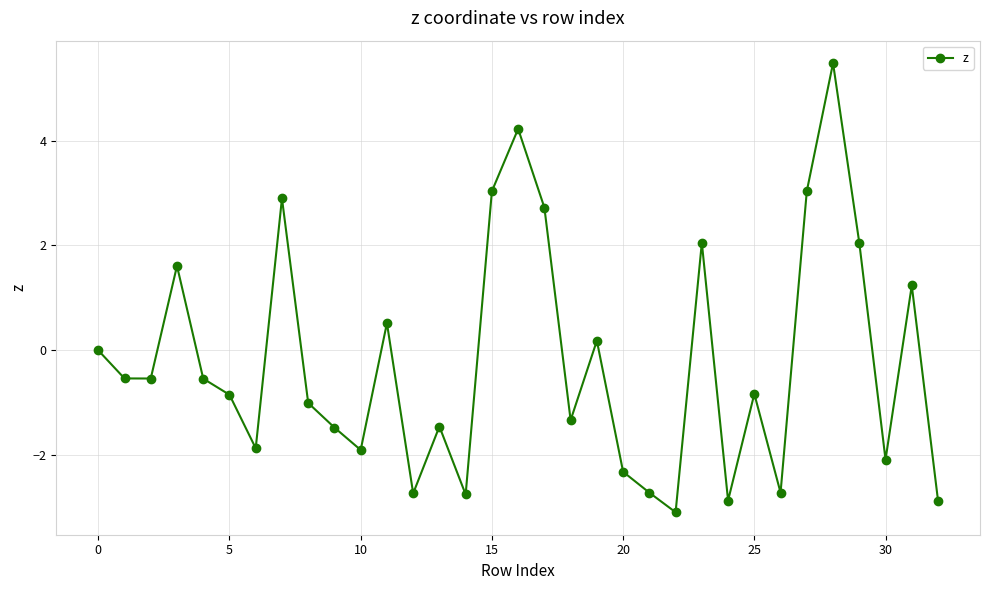

What is the value of the 14th point from the left?

-1.5